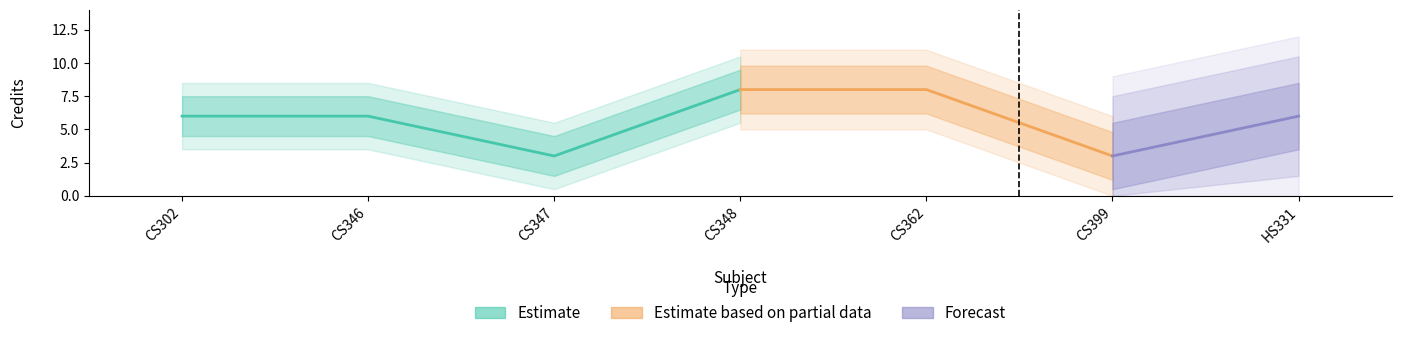

What is the label of the 5th point from the right?

CS347